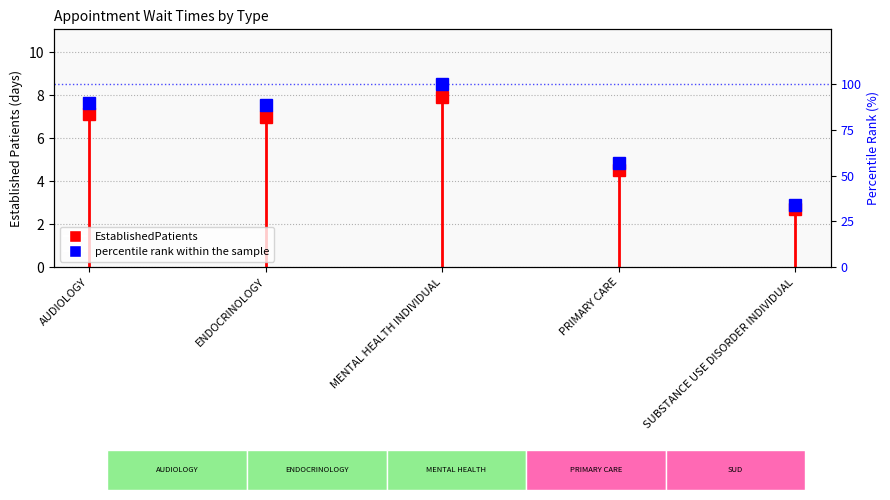

What is the sum of all values?

369.6